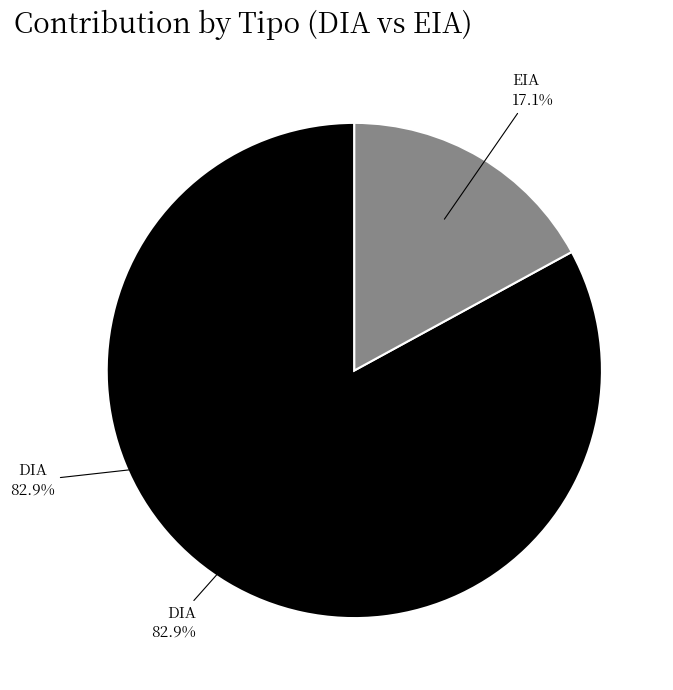

Rank the categories by value from highest to lowest.

DIA, EIA